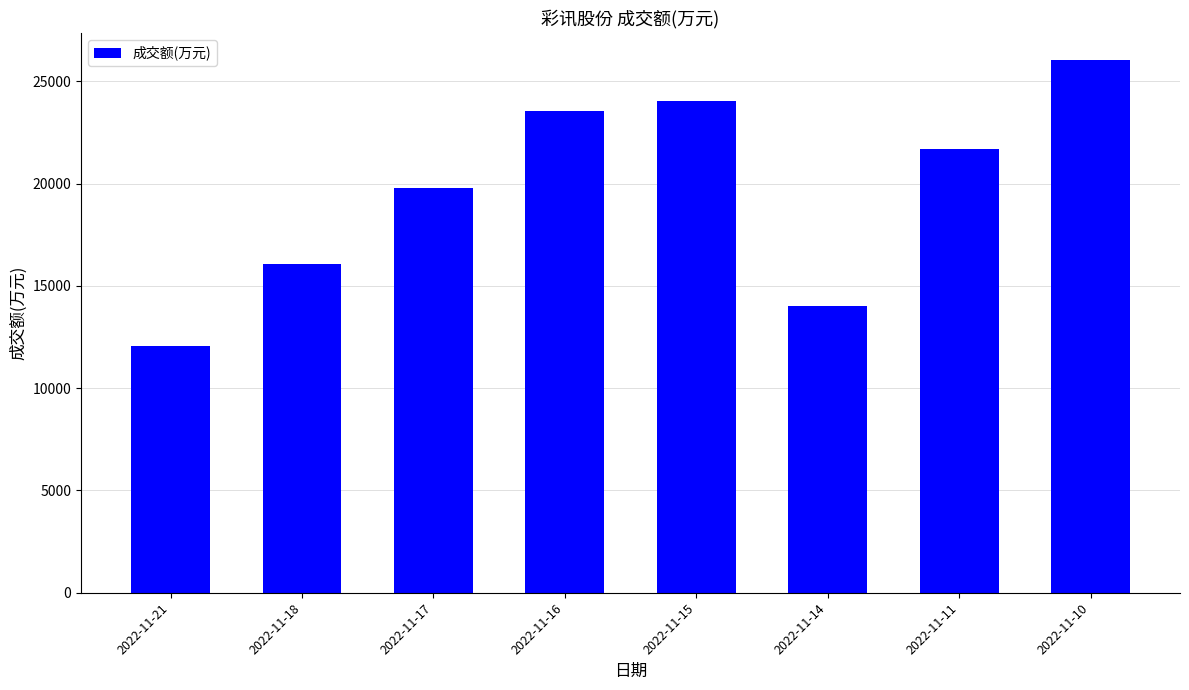

What is the approximate value at 2022-11-11, to the nearest 10?

21720